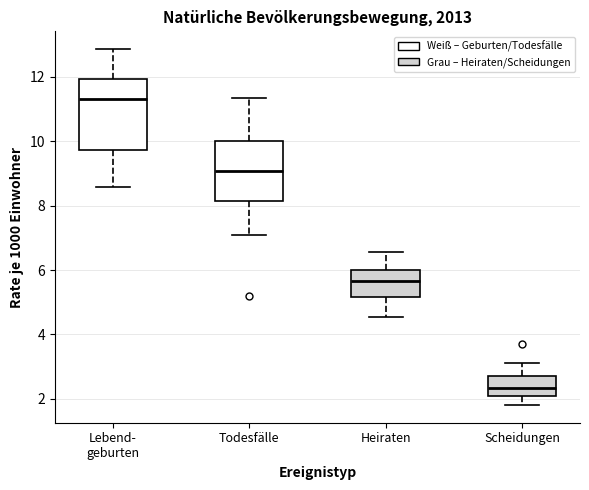

Comparing the boxes themselves (not the whiskers), which one is the tallest?

Lebend- geburten